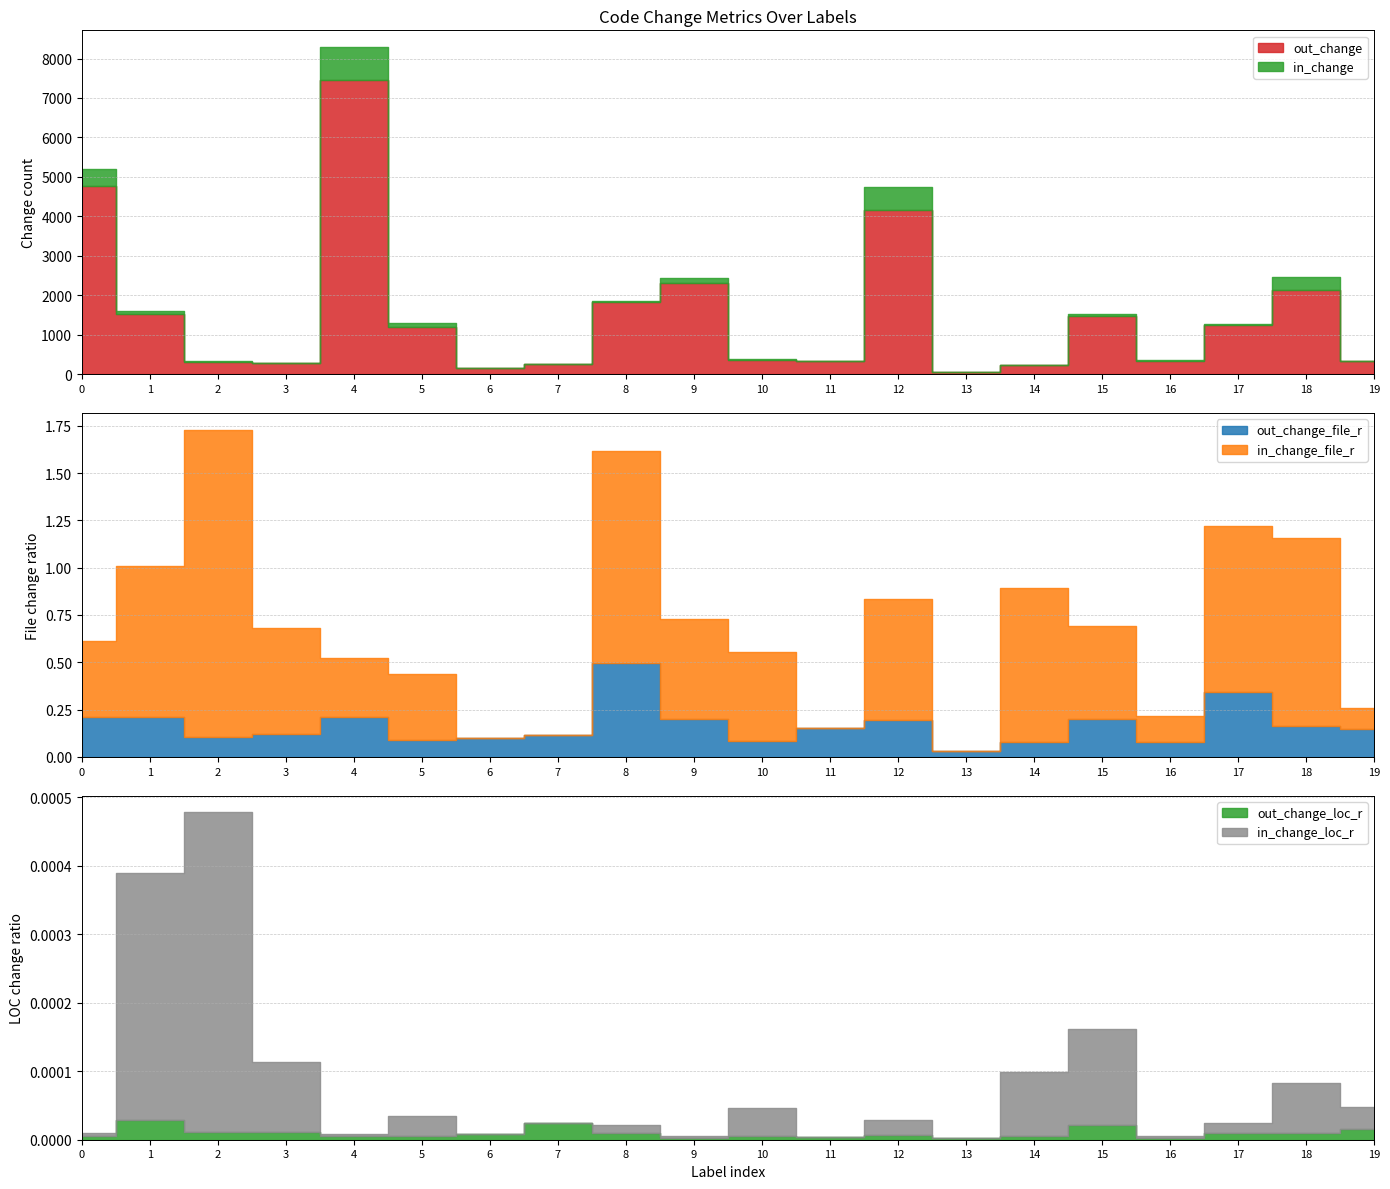

At which label does in_change_loc_r reach its minimum?

6